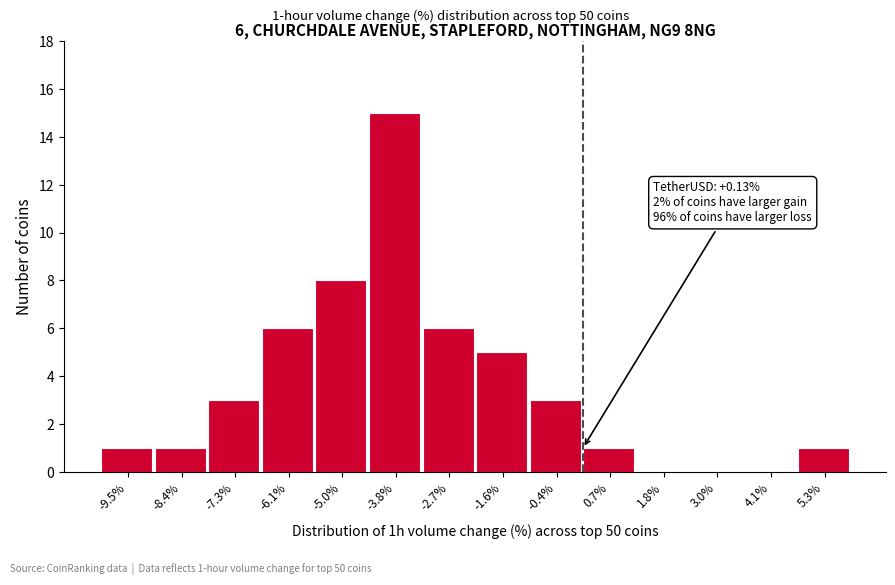

Over which range of the x-axis is the bar tallest?

-4.42 to -3.28